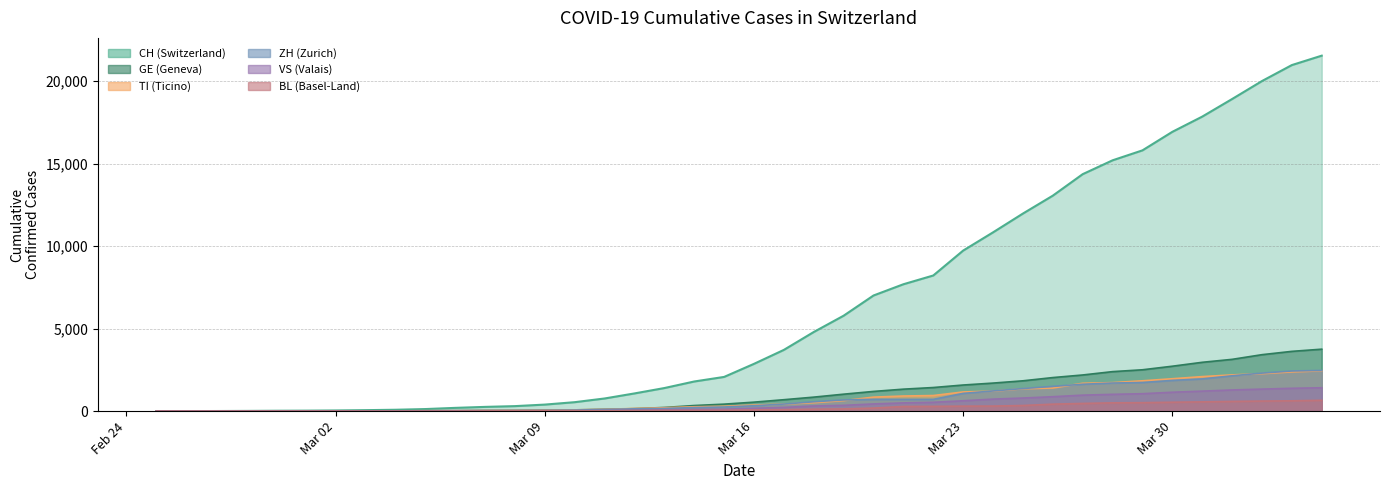

How many values in GE are above zero?

39